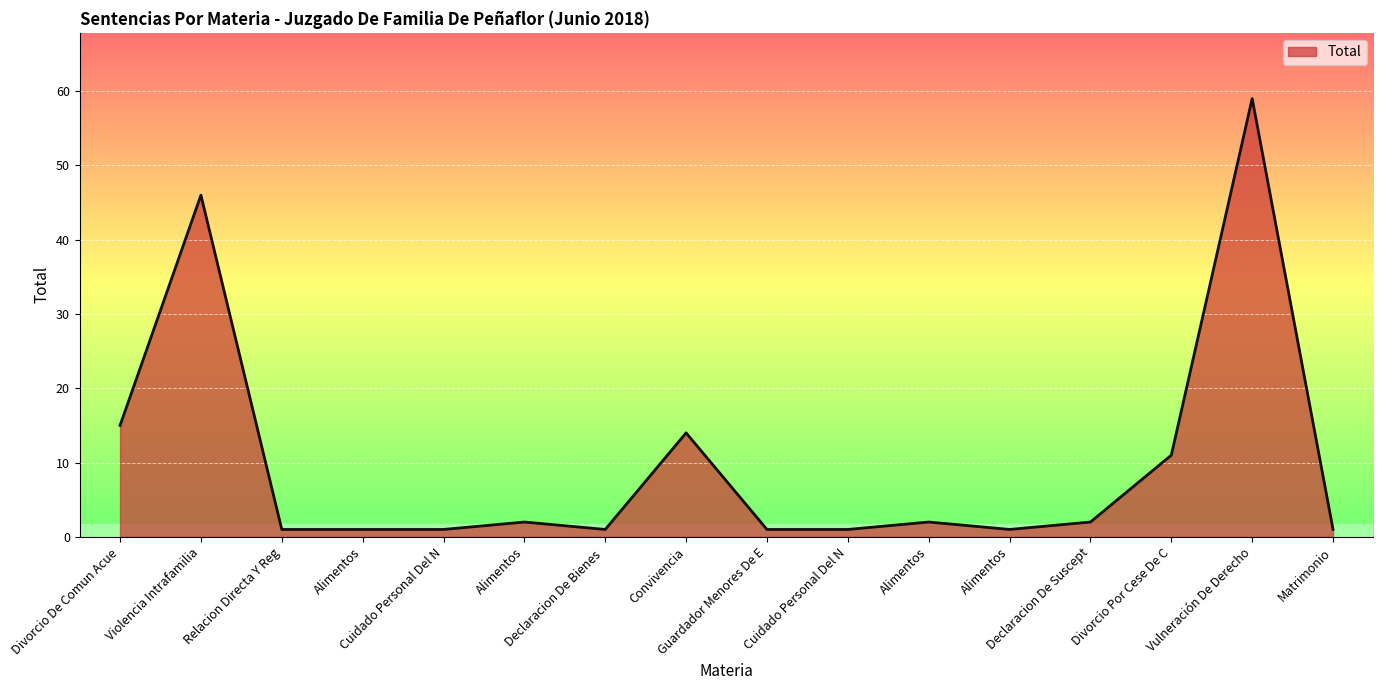

Does the chart display data point markers on the line(s)?

No